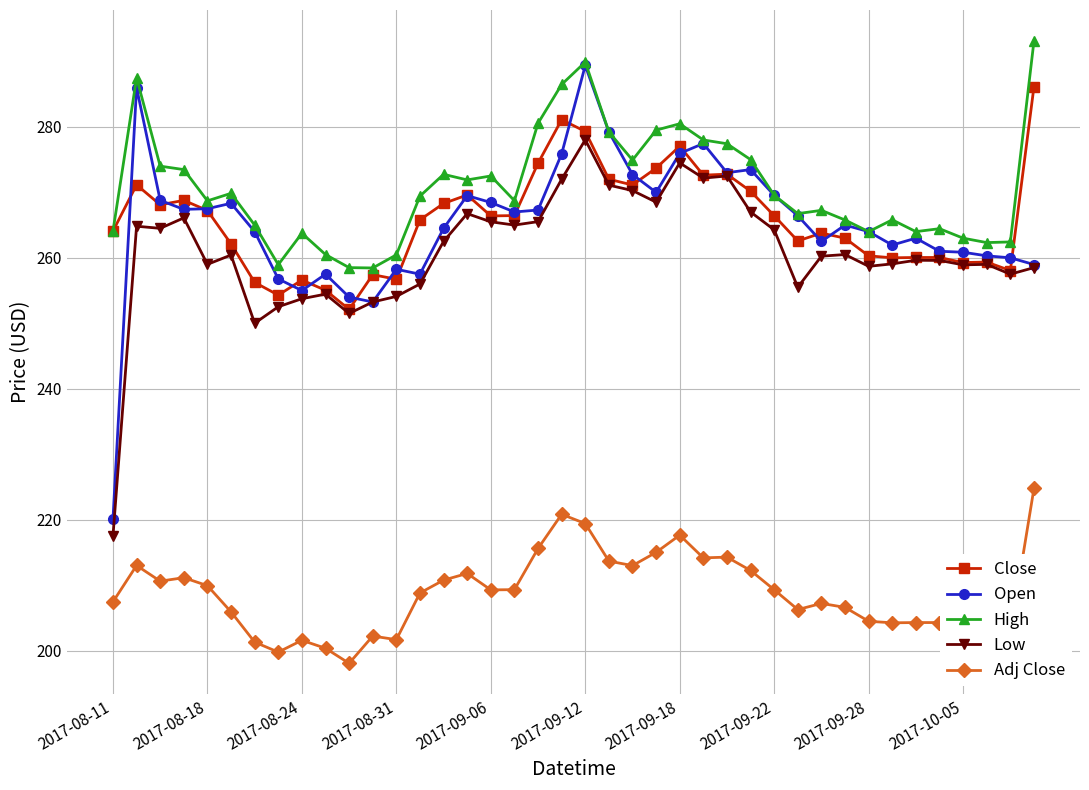

True or false: Close has more than 0 interior local peaks.

True